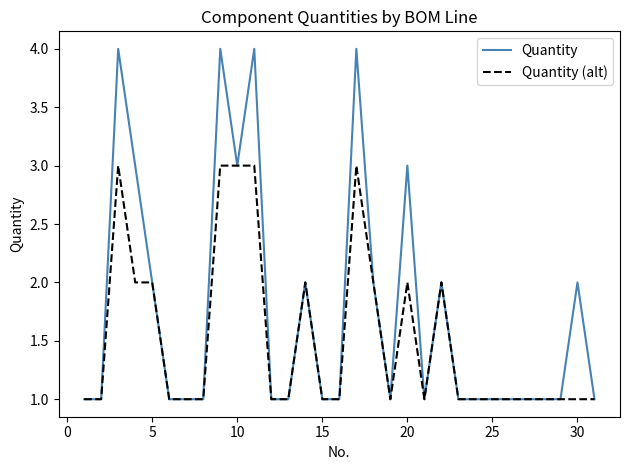

True or false: Quantity has more than 2 points higher than both neighbors.

True